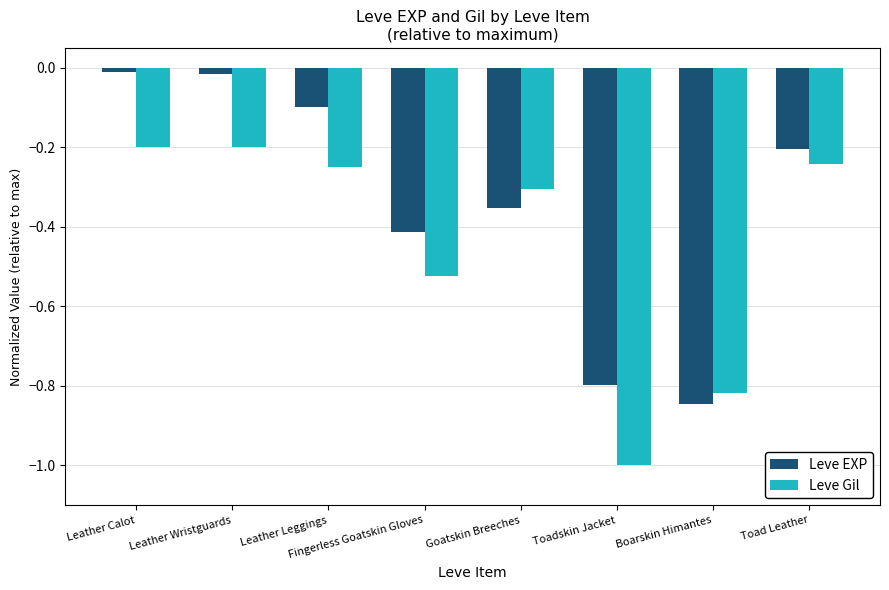

What is the sum of all Leve EXP values?

-2.7